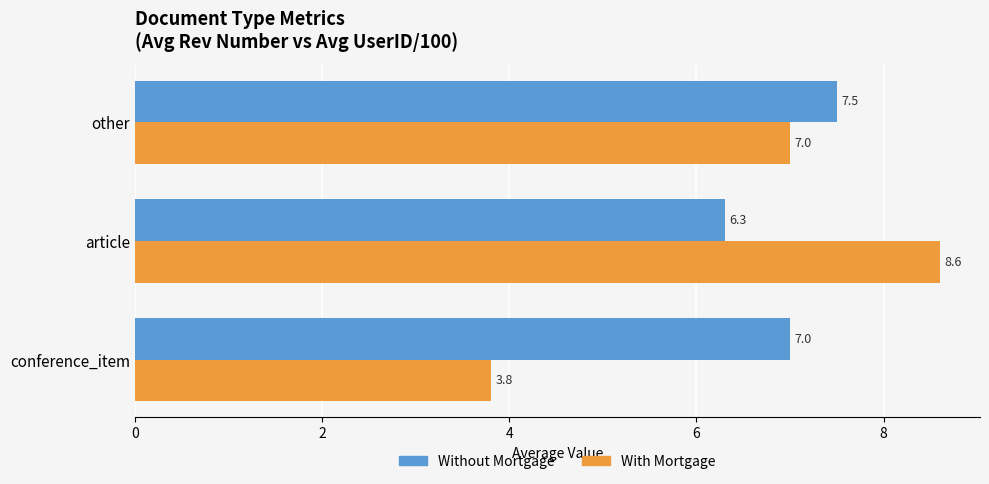

What is the difference between the second highest and minimum values in the With Mortgage series?

3.2